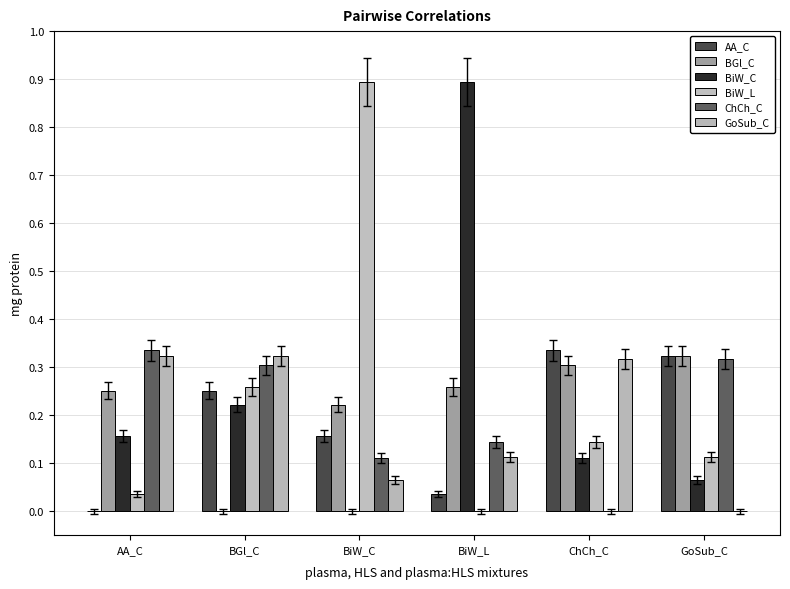

At ChCh_C, list the series in order from largest to smallest.

AA_C, GoSub_C, BGl_C, BiW_L, BiW_C, ChCh_C